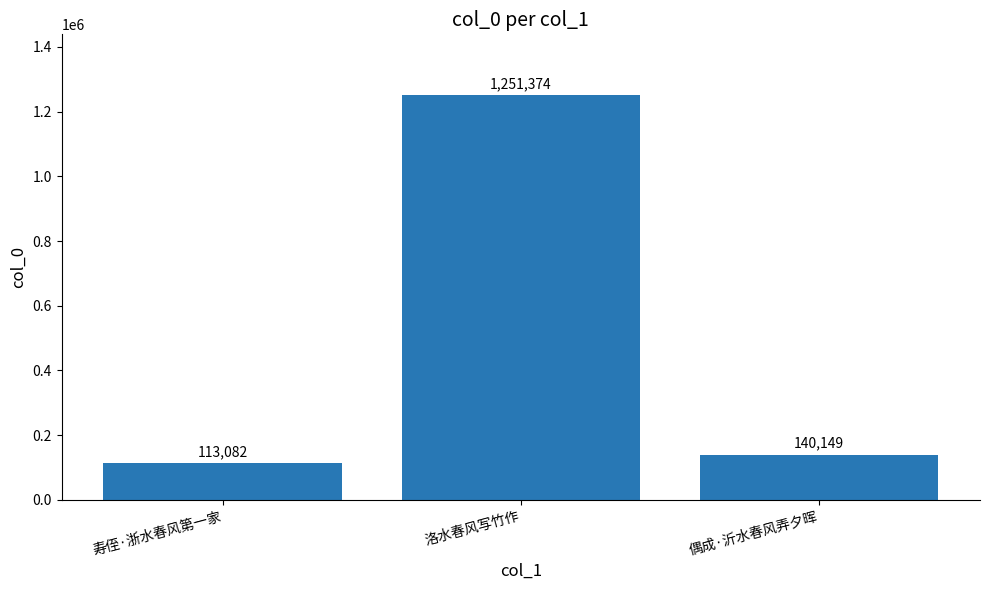

What is the label of the 3rd bar from the left?

偶成·沂水春风弄夕晖